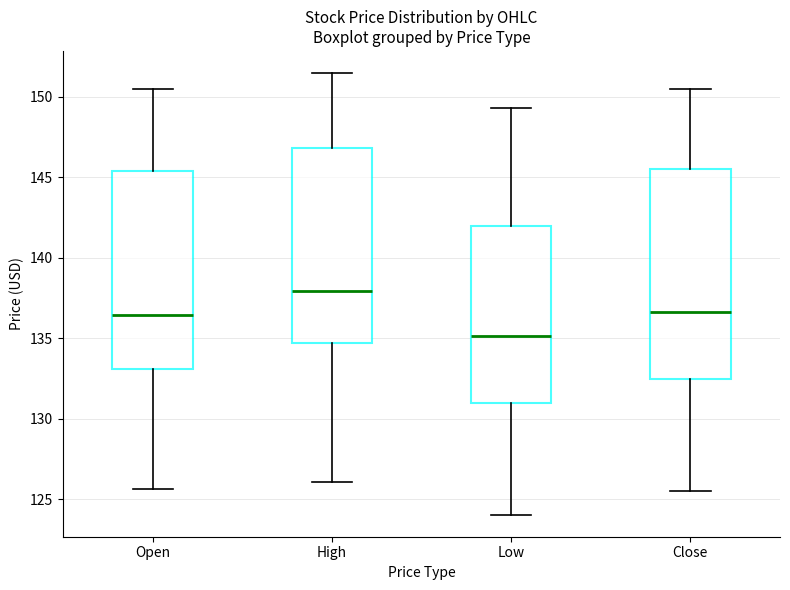

Reading left to right, transcribe this box plot: for each box, give where its median line is, the range the box spans, and where its two whiskers end, as read against the y-axis. The values are not printed on the chart, so give them approximately, as read against the axis.

Open: median 136.5, box 133.0 to 145.5, whiskers 125.5 to 150.5
High: median 138.0, box 134.5 to 147.0, whiskers 126.0 to 151.5
Low: median 135.0, box 131.0 to 142.0, whiskers 124.0 to 149.5
Close: median 136.5, box 132.5 to 145.5, whiskers 125.5 to 150.5